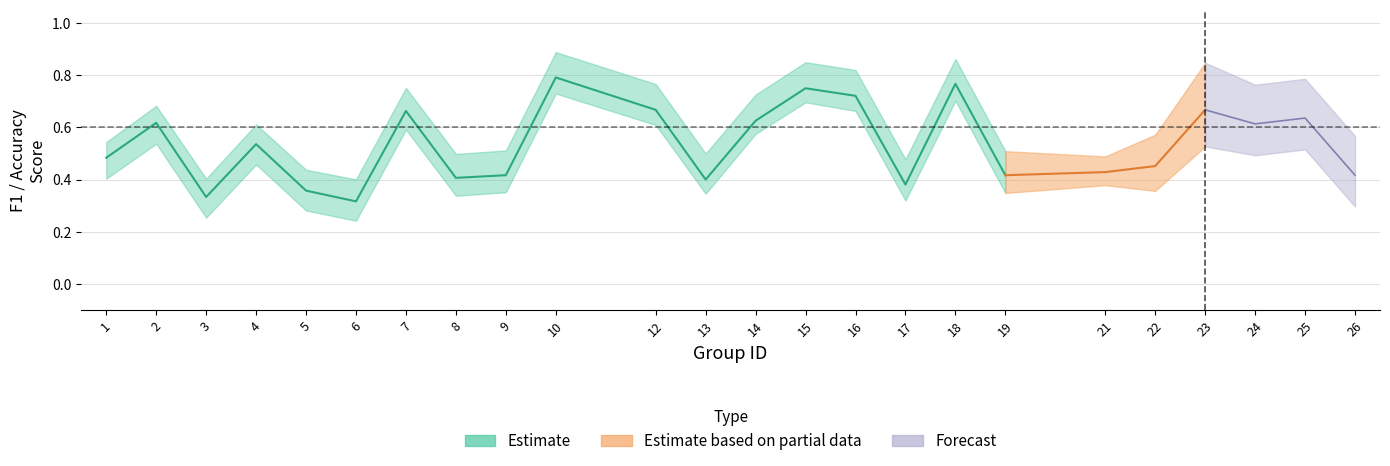

At which category does the chart reach its minimum across all series?

3